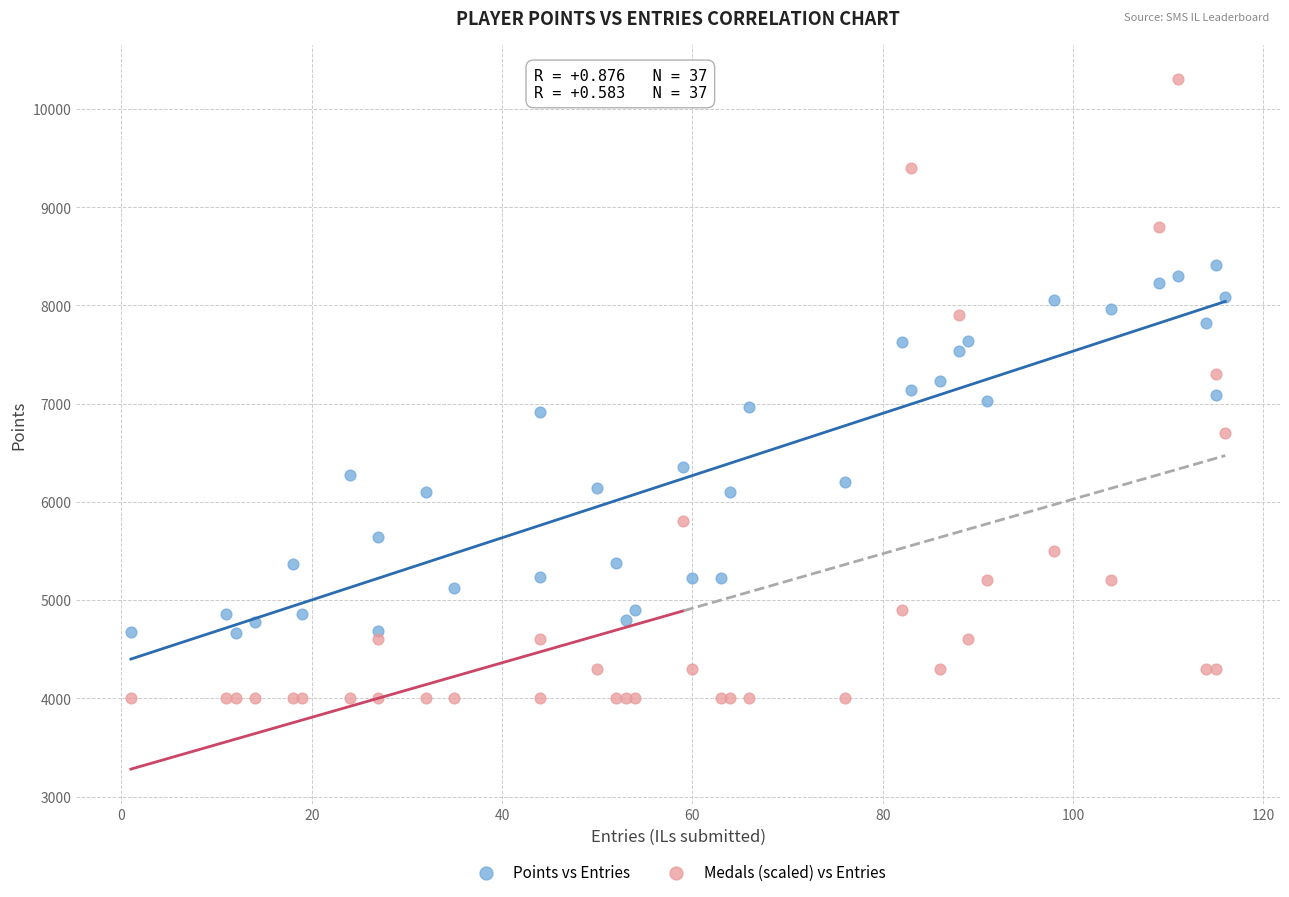

What is the X range (max minus min) for the scatter plot?

115